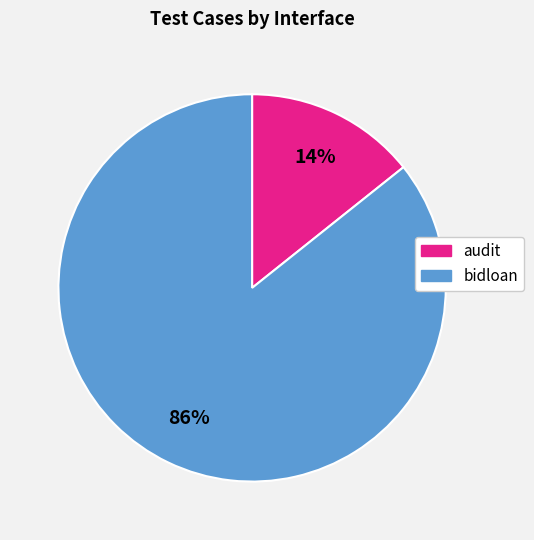

Which category accounts for the majority?

bidloan